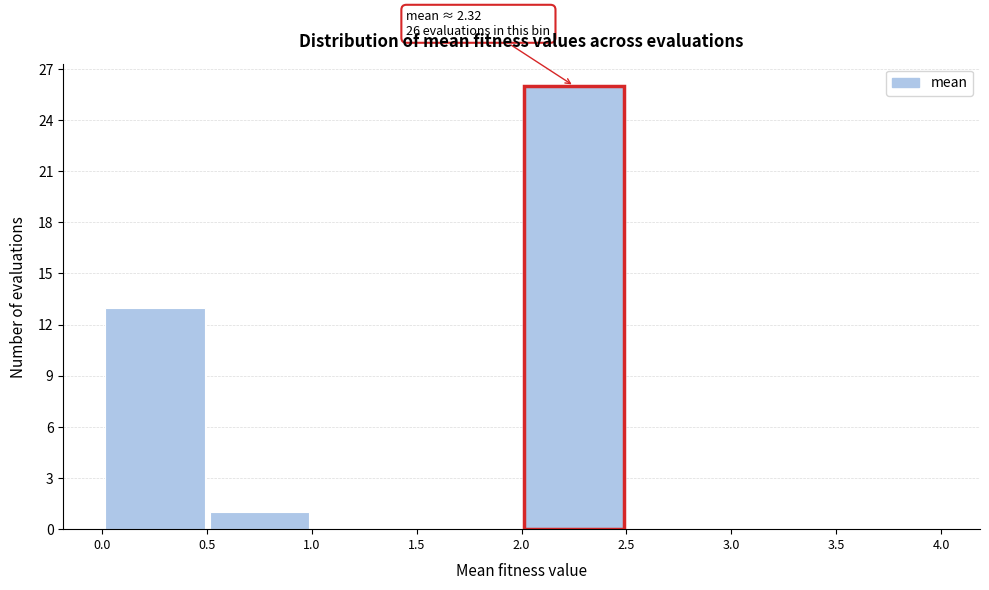

Which range on the x-axis has the tallest bar?

2.0 to 2.5